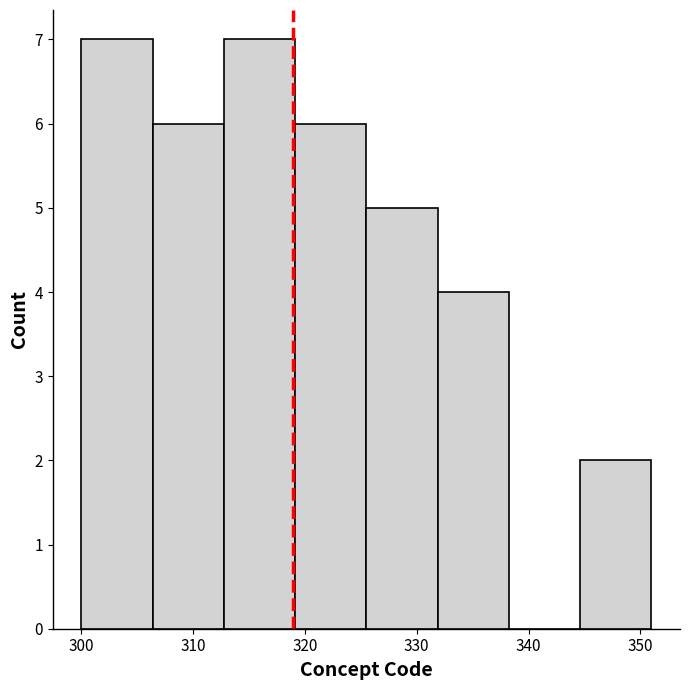

Reading left to right, list every bar in this chart as the range it spans on the x-axis followed by its height. Neither the bar edges nor the heights are printed on the chart, so give them approximately, as read against the axes.

300 to 306: 7
306 to 313: 6
313 to 319: 7
319 to 326: 6
326 to 332: 5
332 to 338: 4
338 to 345: 0
345 to 351: 2